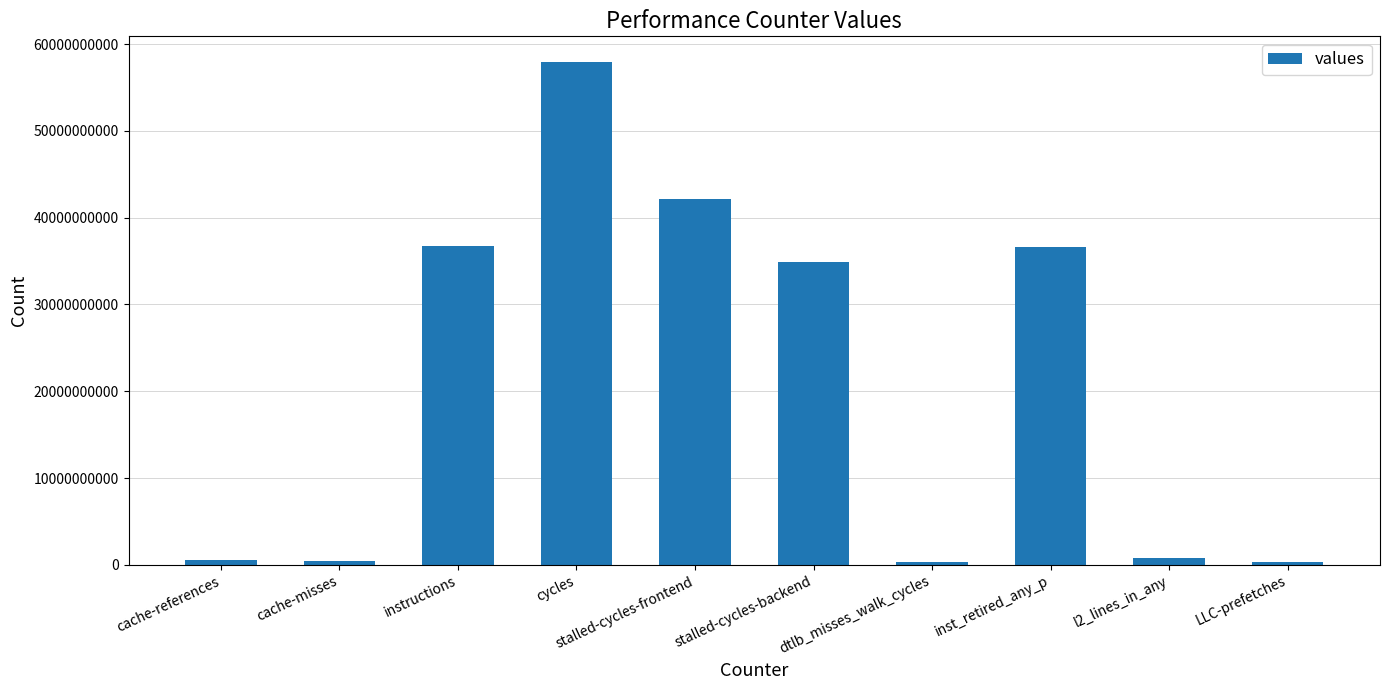

What is the greatest value displayed?

57994883166